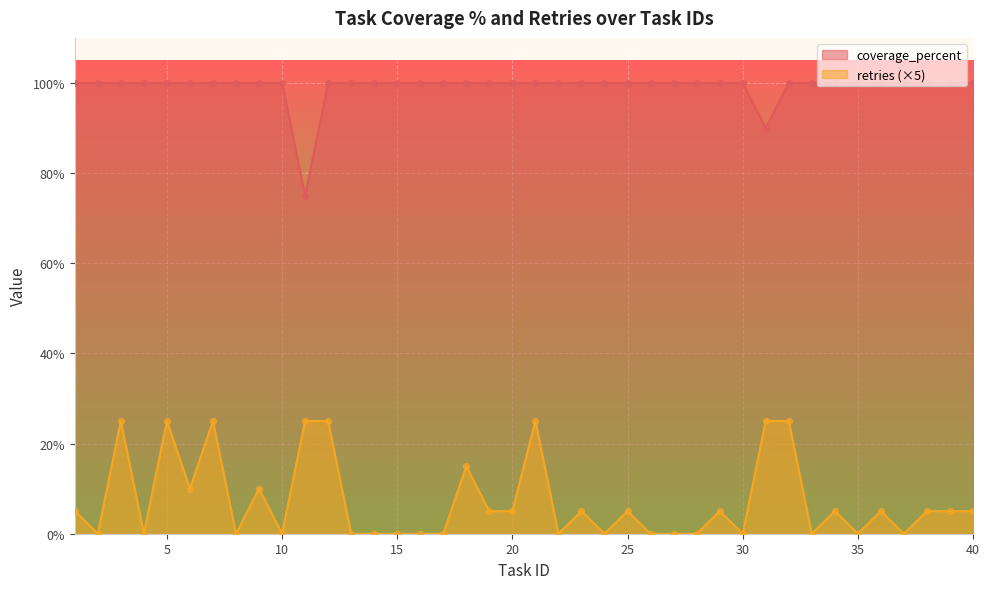

Which series contains the lowest Y value?

retries